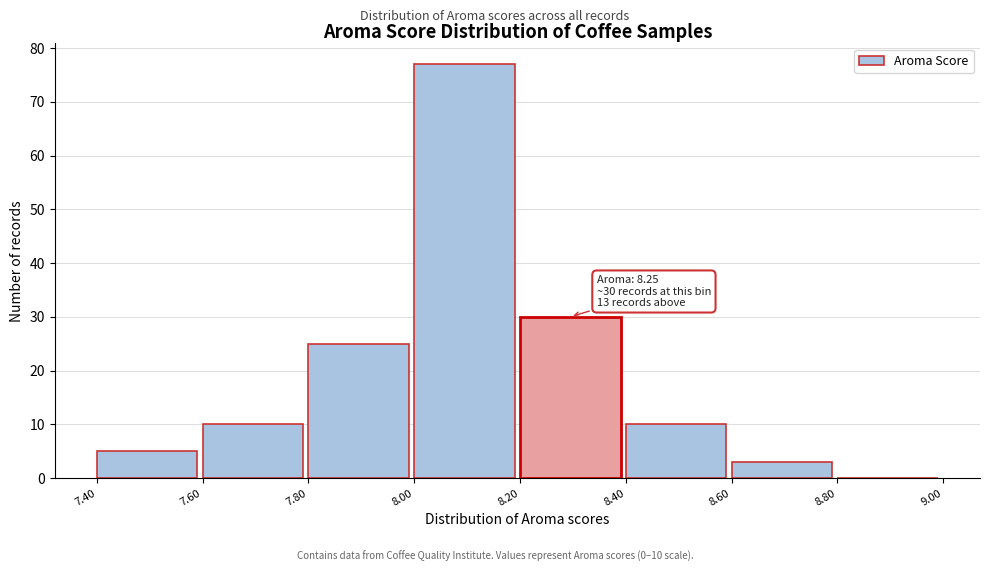

Over which range of the x-axis is the bar tallest?

8.00 to 8.20